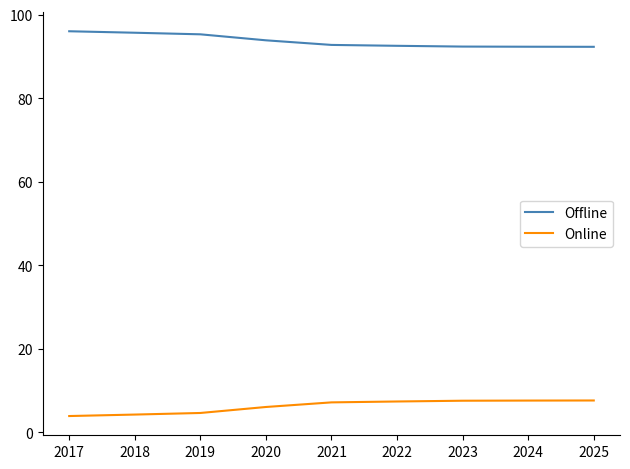

What is the greatest value displayed?

96.1